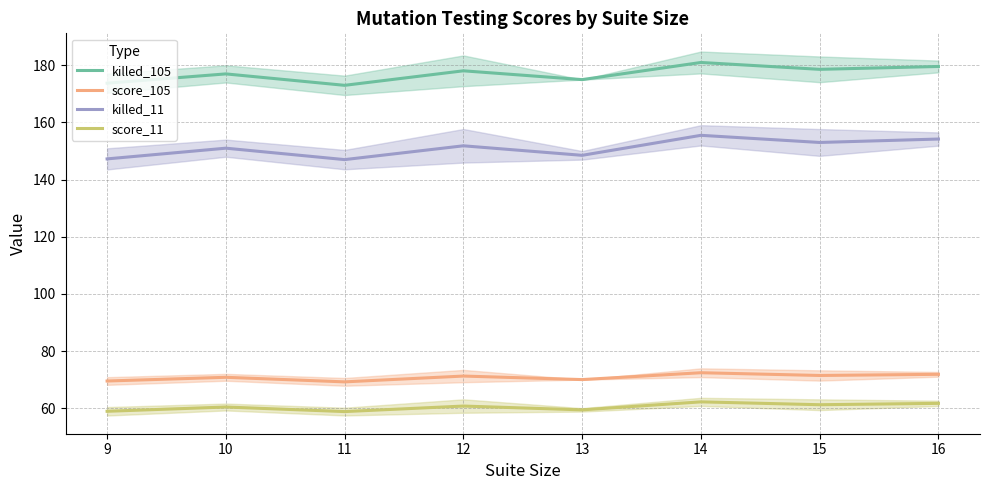

True or false: killed_11 has more than 1 interior local peaks.

True